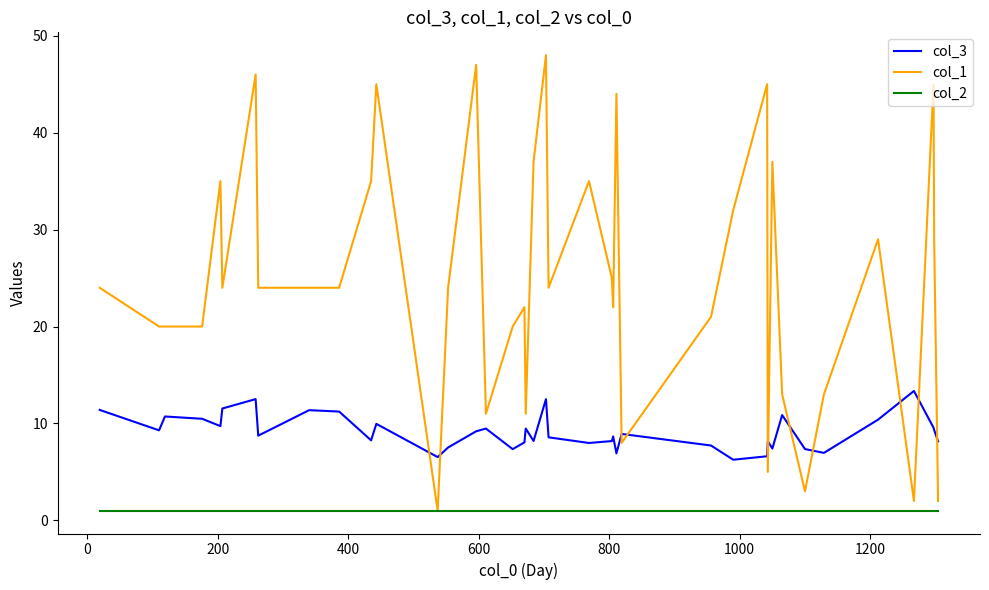

What is the difference between the second highest and minimum values in the col_1 series?

46.0